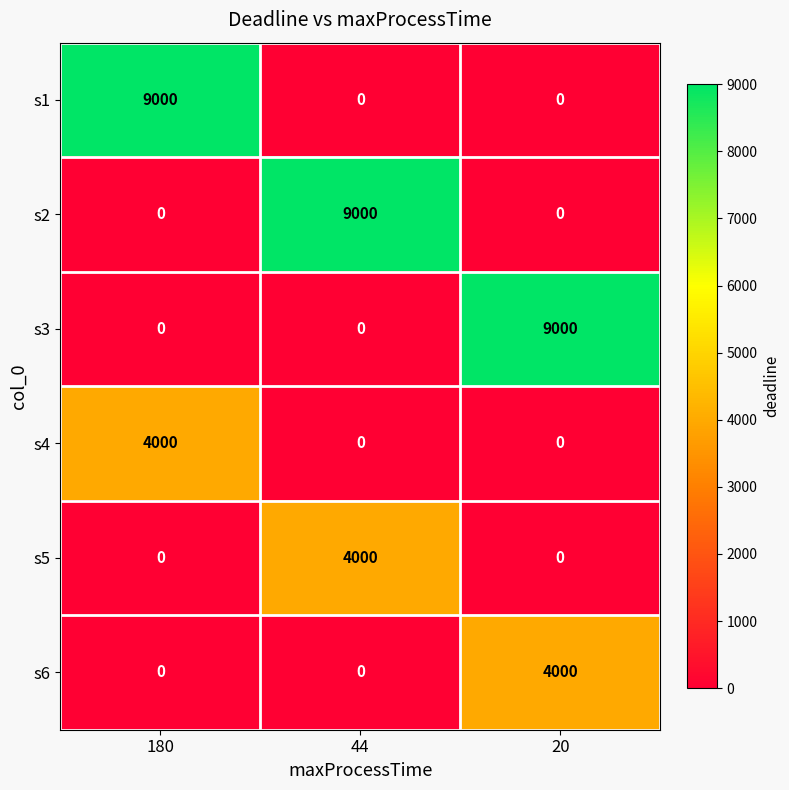

Reading left to right, list all the values displayed in this chart.

s1: 180=9000	44=0	20=0
s2: 180=0	44=9000	20=0
s3: 180=0	44=0	20=9000
s4: 180=4000	44=0	20=0
s5: 180=0	44=4000	20=0
s6: 180=0	44=0	20=4000